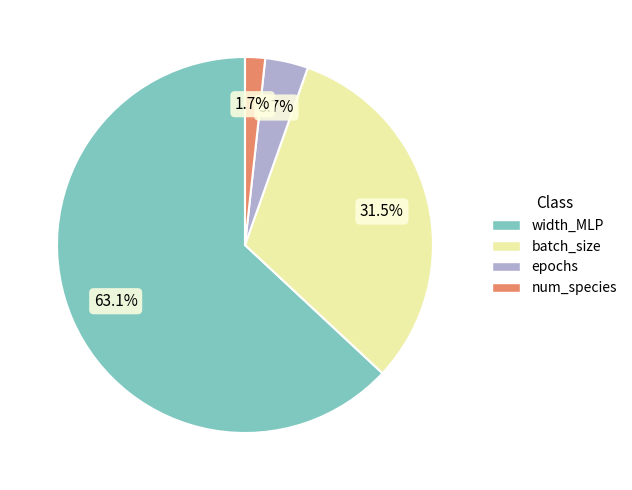

The epochs slice represents 4% of the pie. True or false?

True